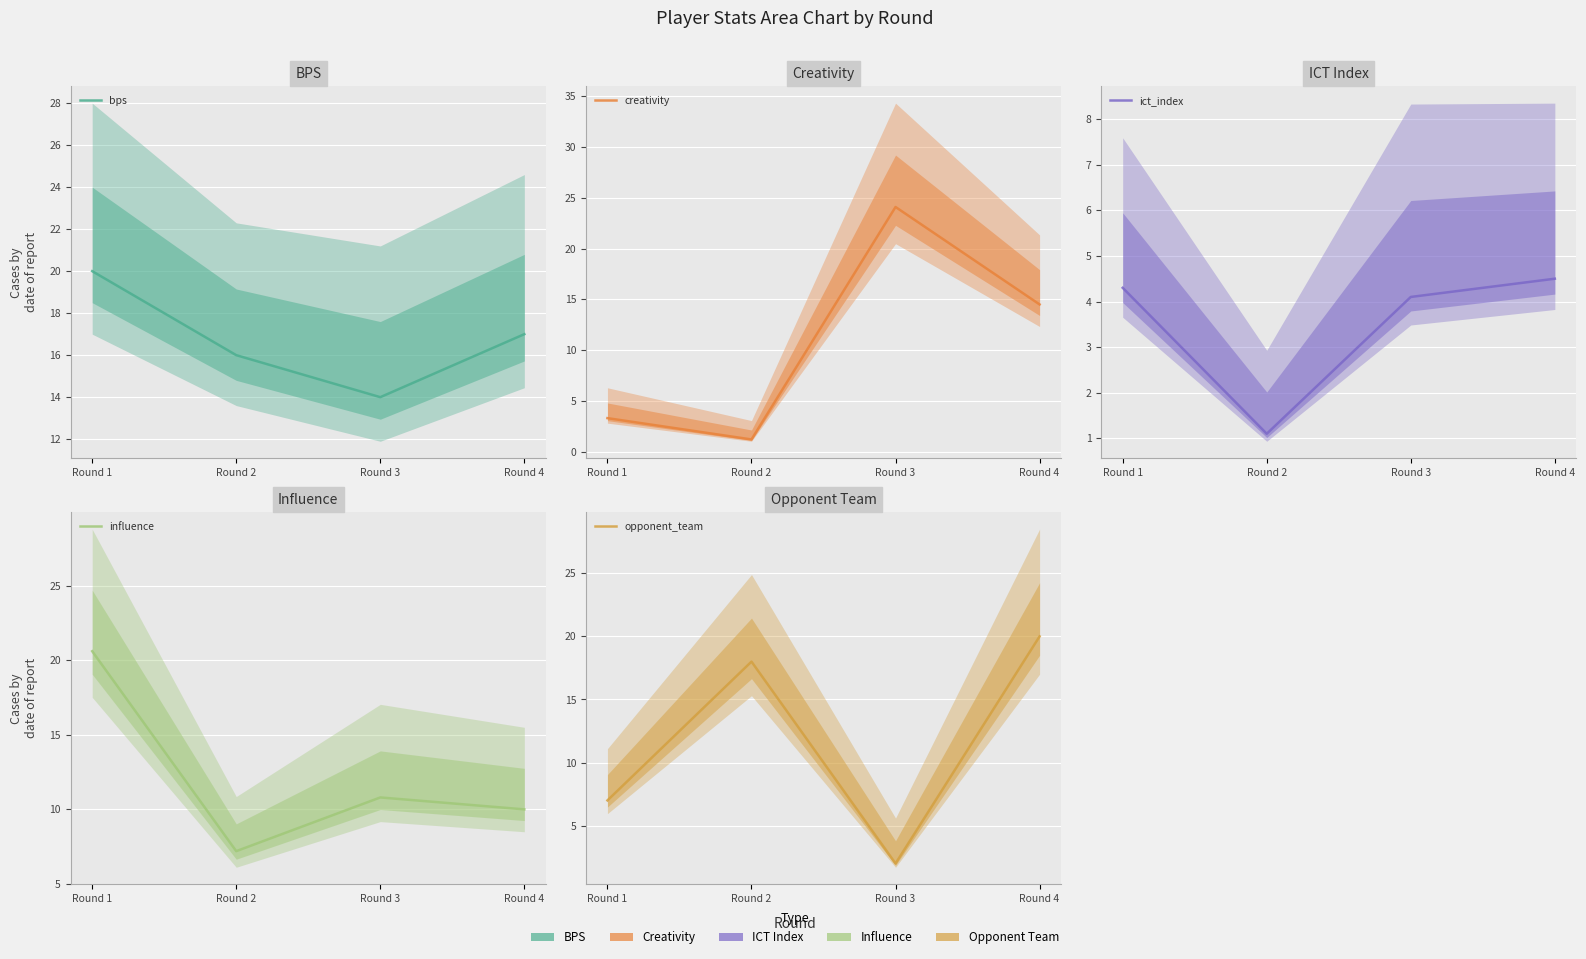

What is the approximate value of opponent_team at Round 1?

7.0